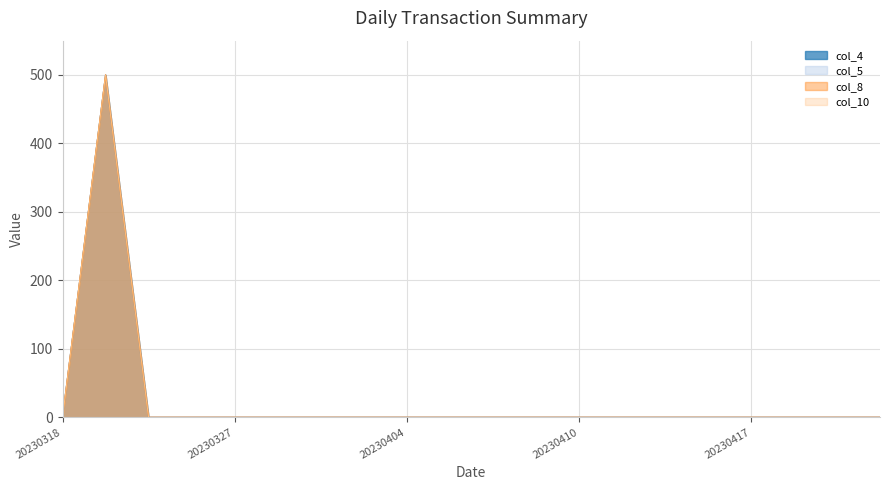

Is the value of col_4 at 20230328 greater than the value of col_8 at 20230326?

No